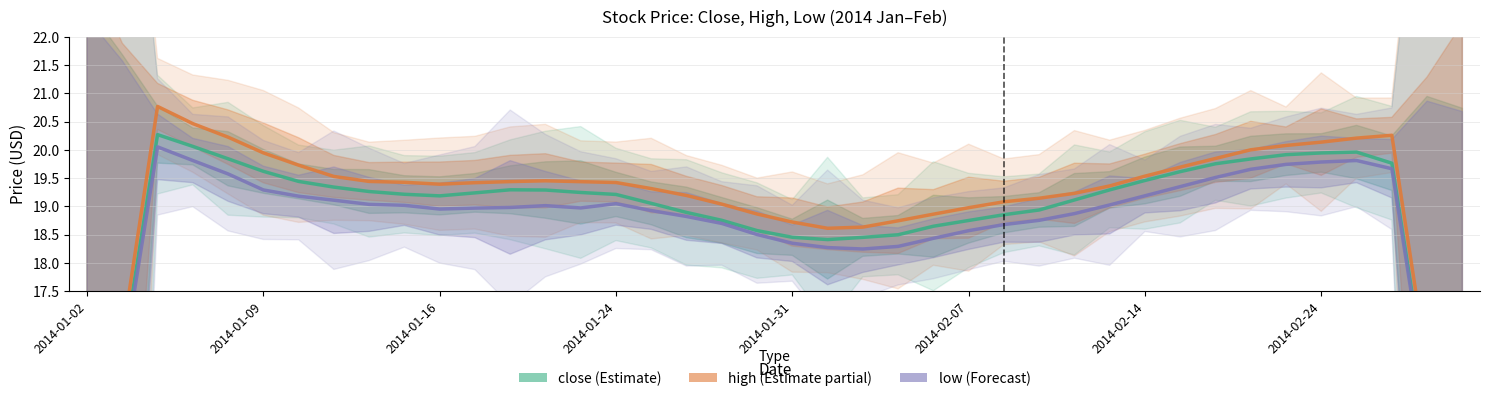

Which series changed the most between 2014-02-07 and 9?

high